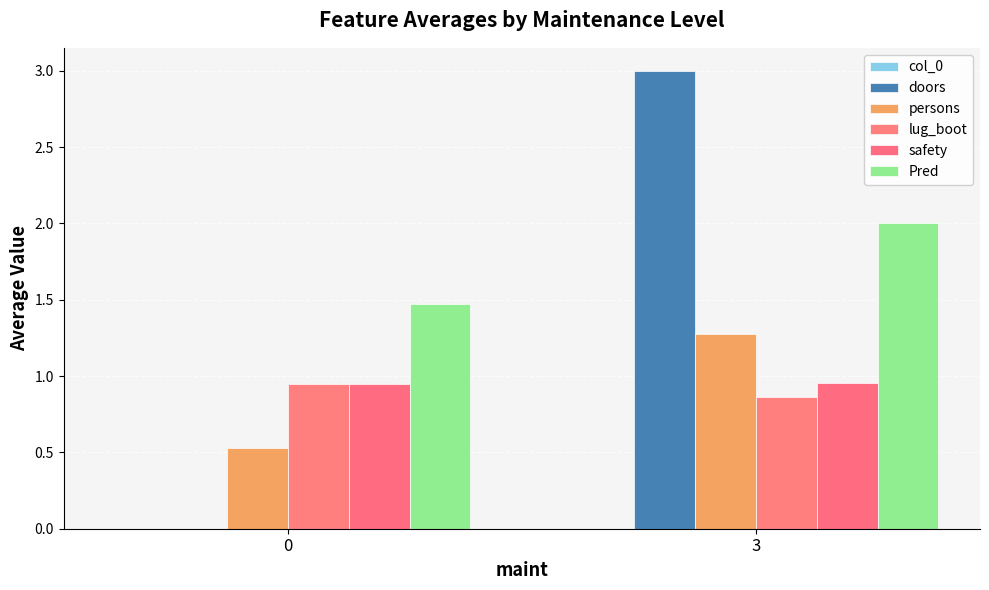

Which series has the largest total across all categories?

Pred